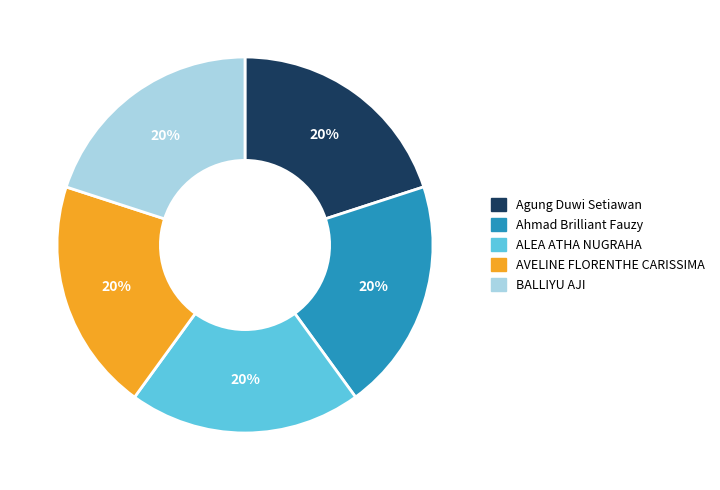

Is there any slice that represents more than half of the pie?

No